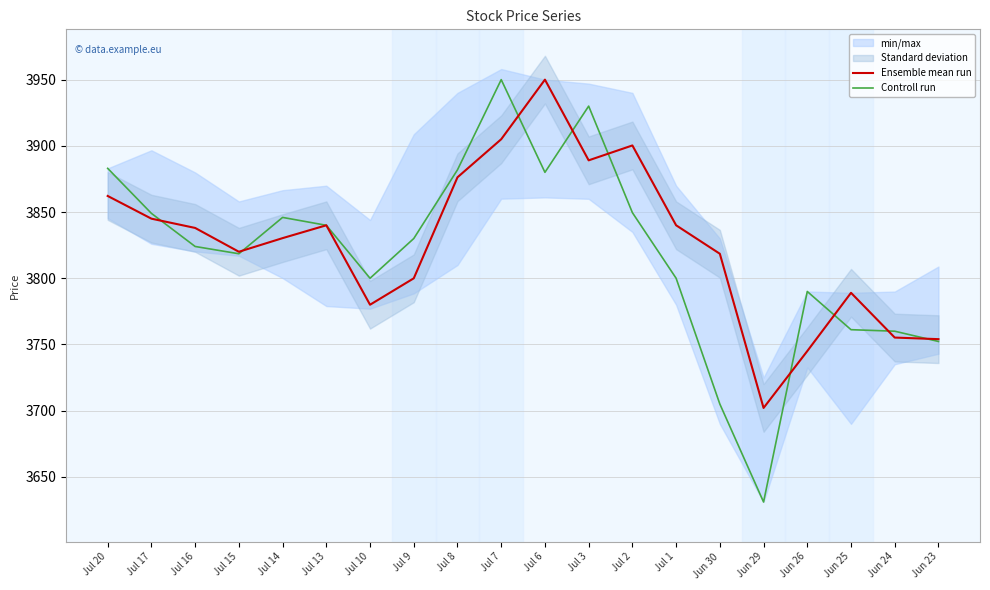

Which series has the largest total across all categories?

Ensemble mean run